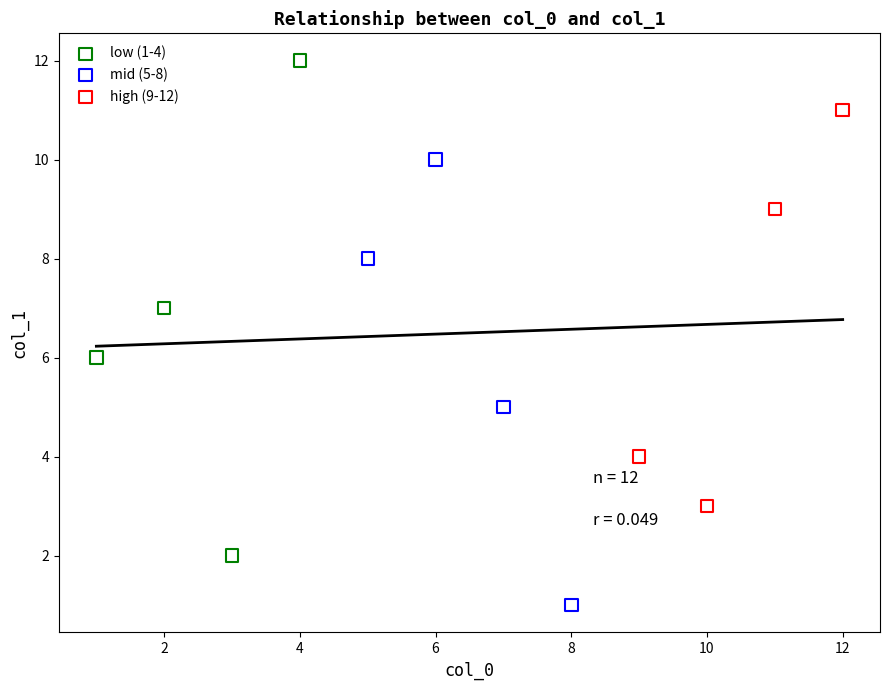

Which series reaches the minimum Y coordinate?

mid (5-8)